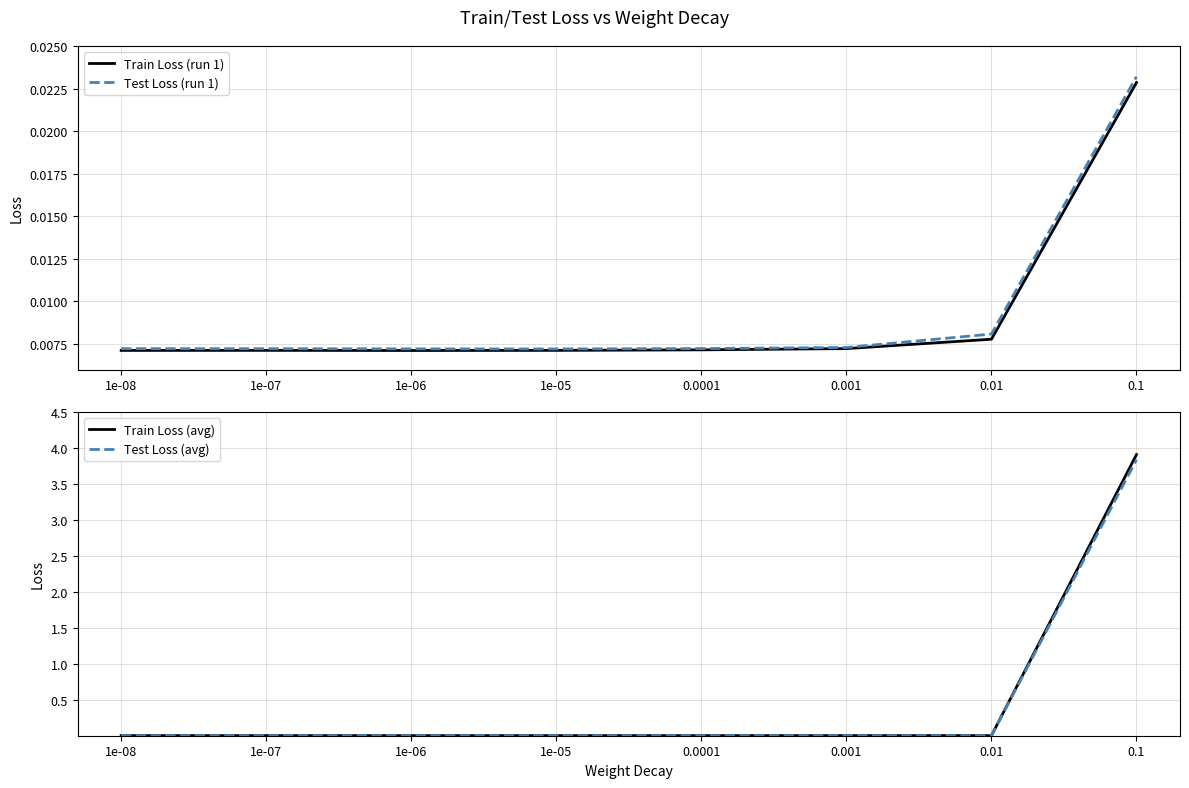

True or false: Train Loss (run 1) and Test Loss (run 1) cross at least once.

False